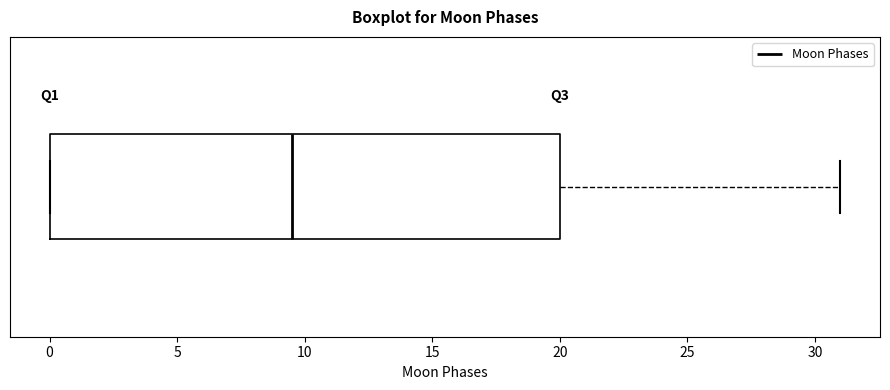

Where does the right whisker of the box end on the x-axis? The values are not printed on the chart, so give them approximately, as read against the axis.

31.0